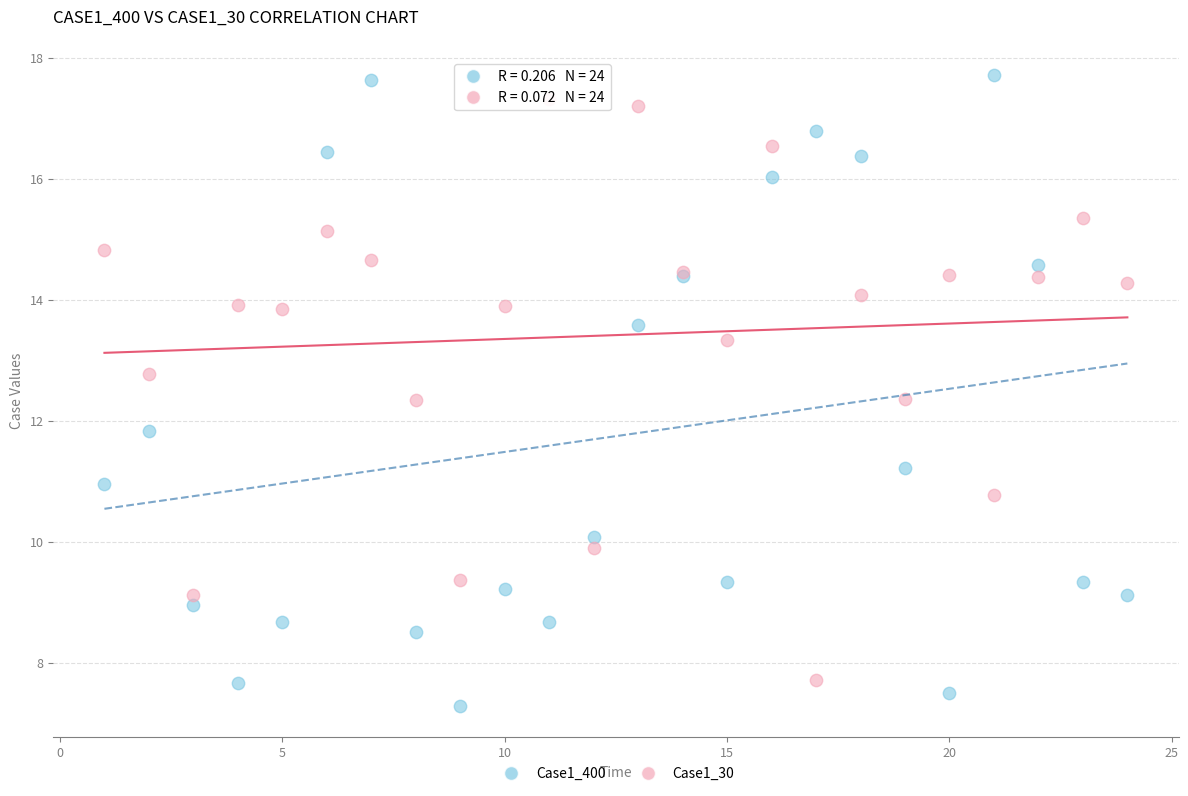

What are all the series names shown in the legend?

Case1_400, Case1_30